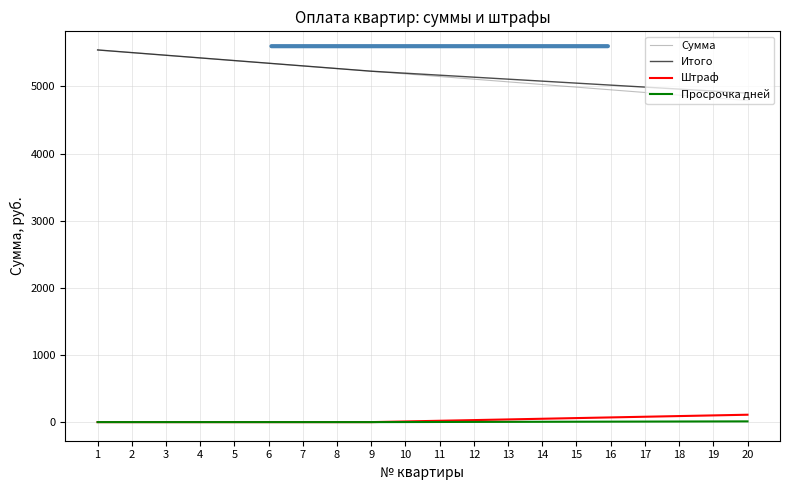

Is the value of Сумма at 14 greater than the value of Штраф at 15?

Yes